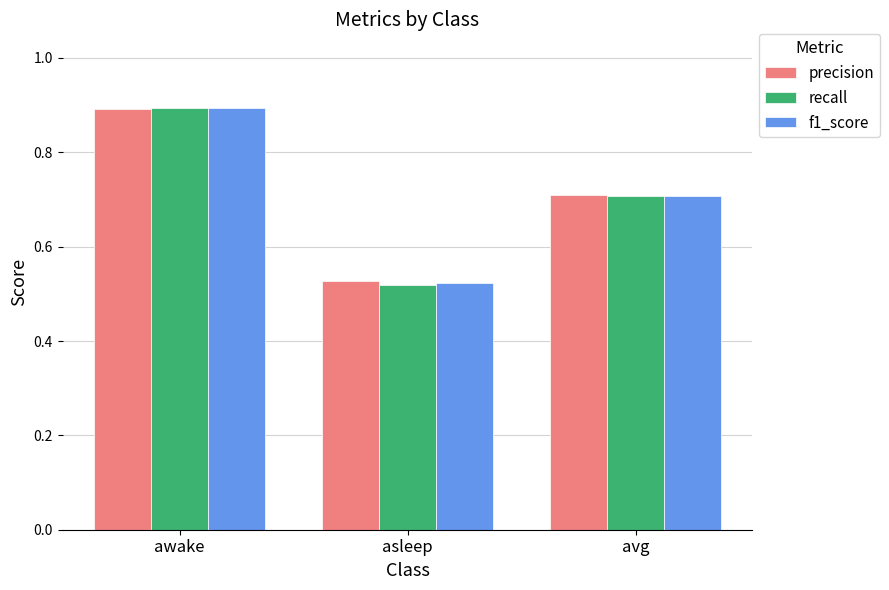

What is the maximum value shown in the chart?

0.9